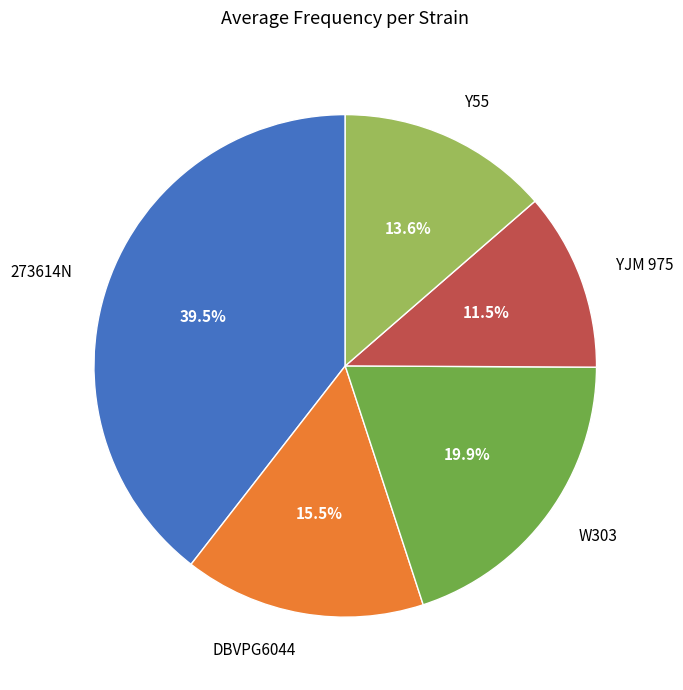

To the nearest percent, what is the combined percentage of 273614N and YJM 975?

51%